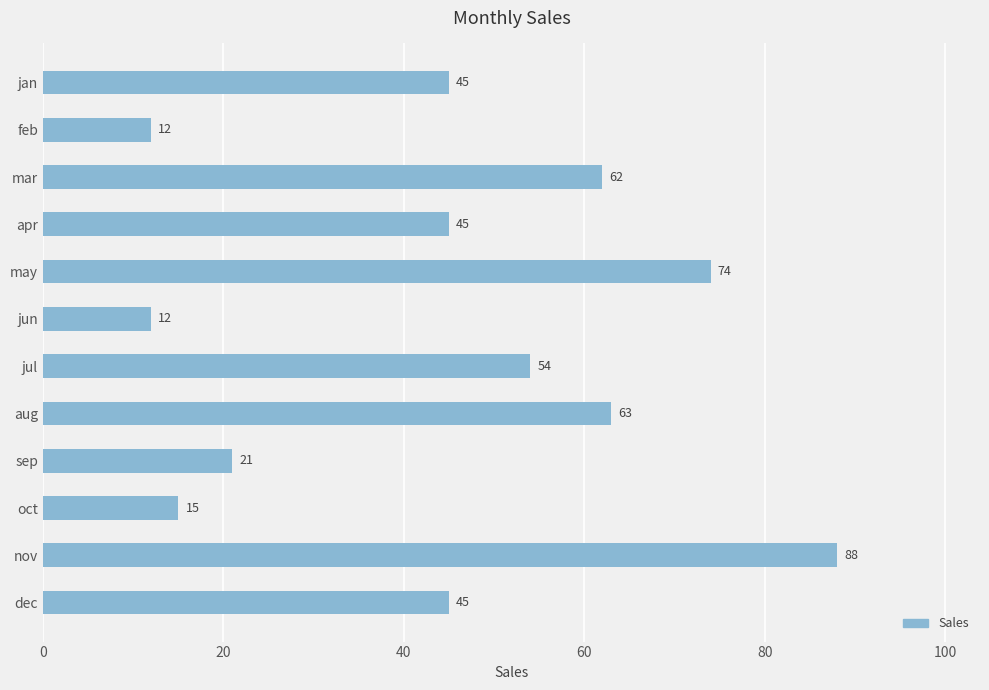

What is the label of the 9th bar from the bottom?

apr